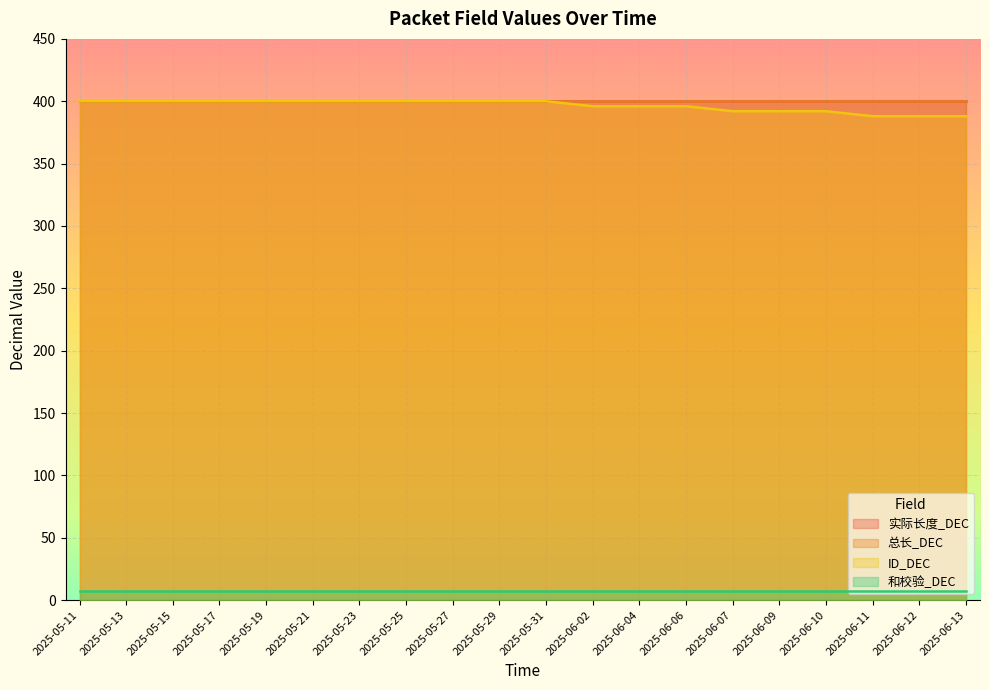

What is the total value across all series at 2025-05-25?

1207